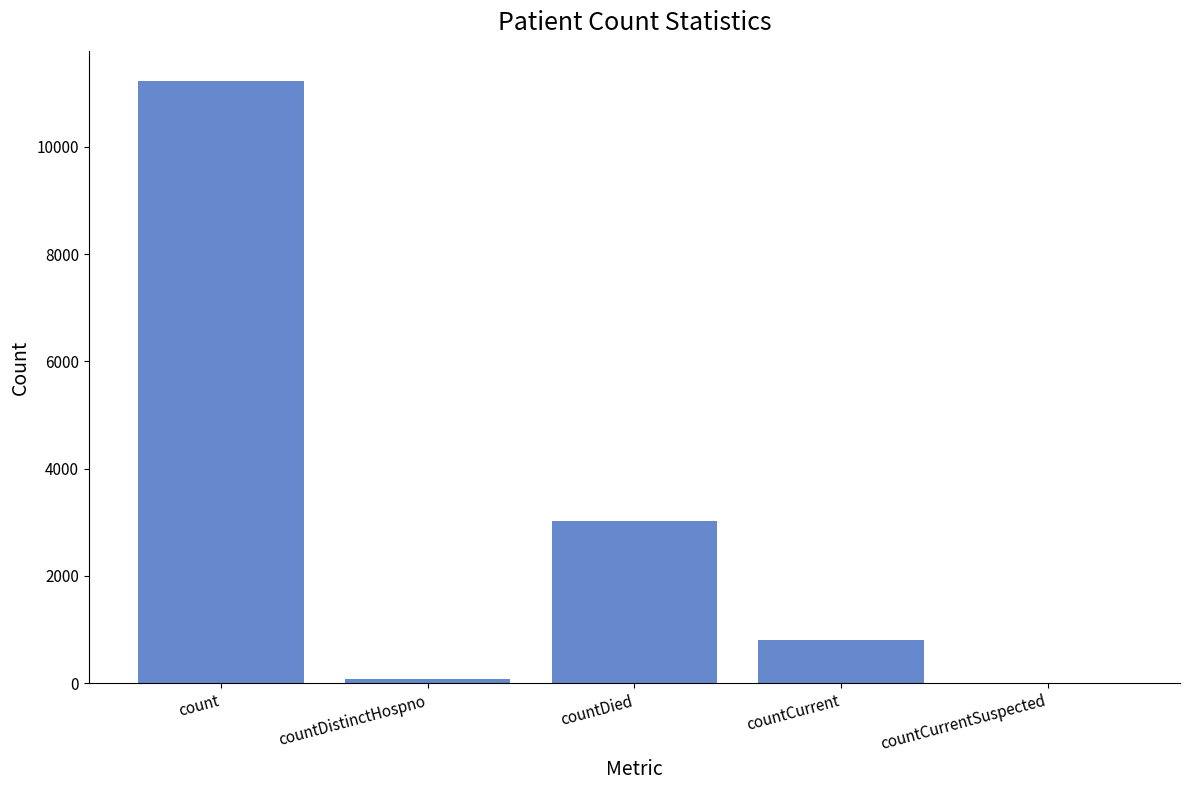

Does the chart contain stacked bars?

No